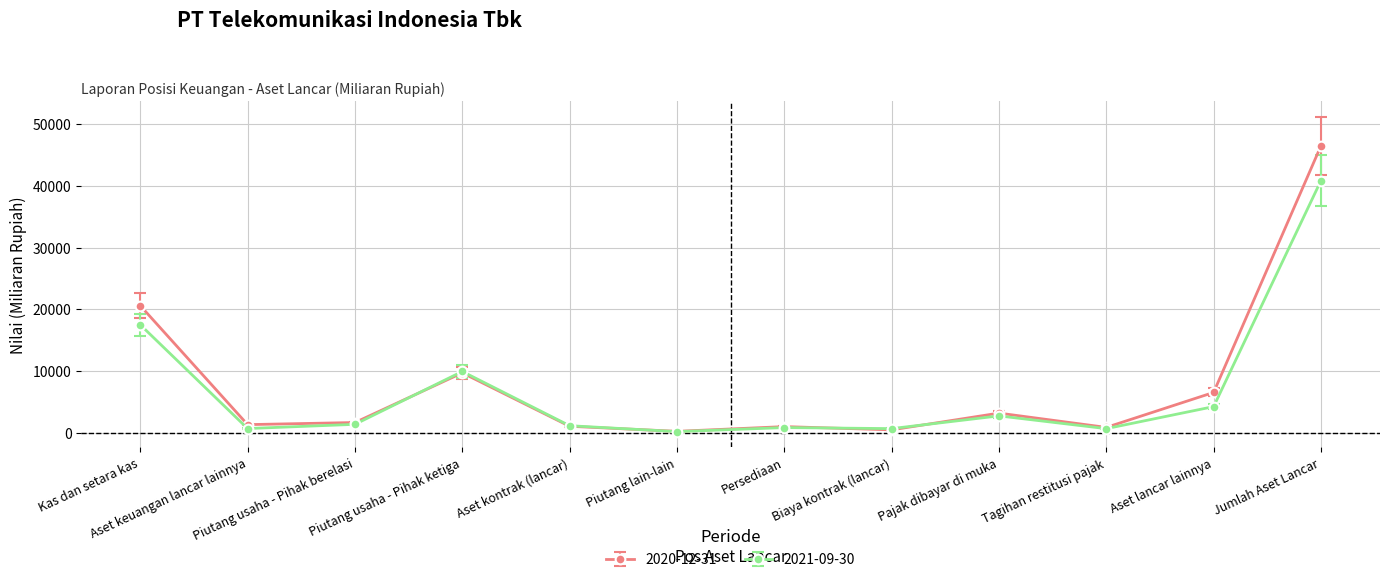

True or false: 2021-09-30 has more than 0 points higher than both neighbors.

True